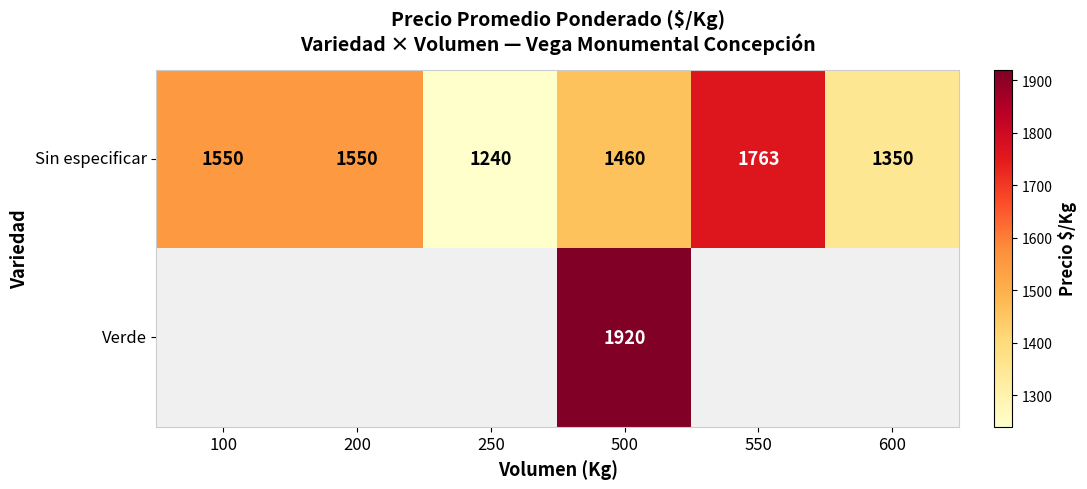

At which label is Sin especificar closest to 1501?

500